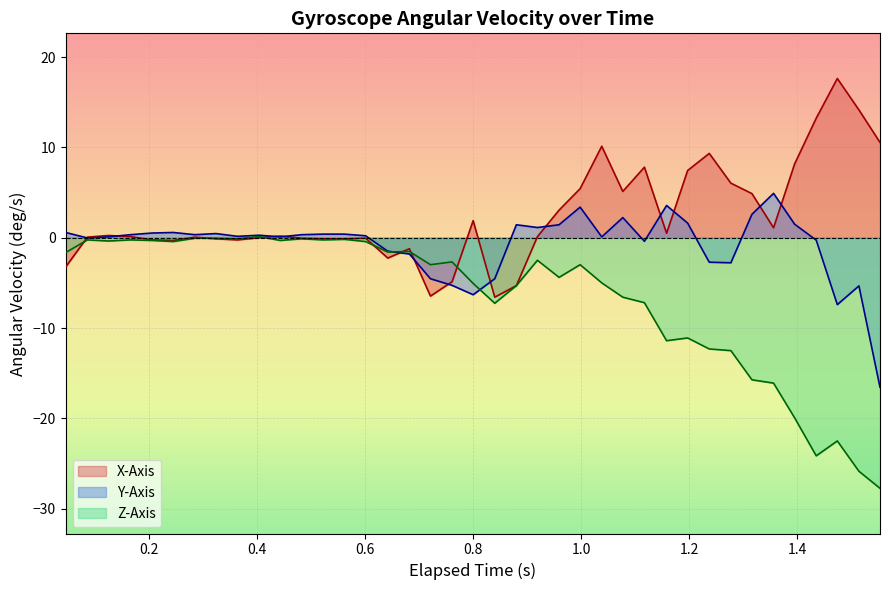

What is the difference between the maximum and minimum values in the x_axis series?

24.2